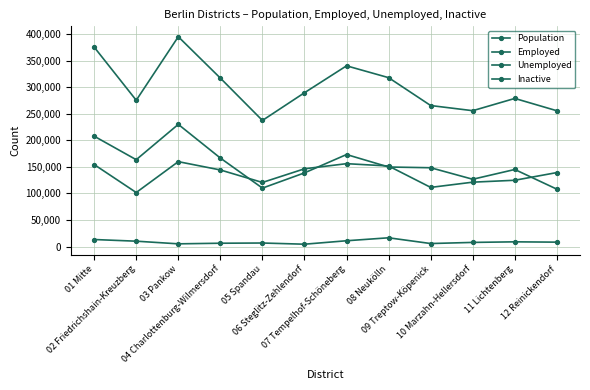

What is the spread (max minus min) of values at 02 Friedrichshain-Kreuzberg?

265253